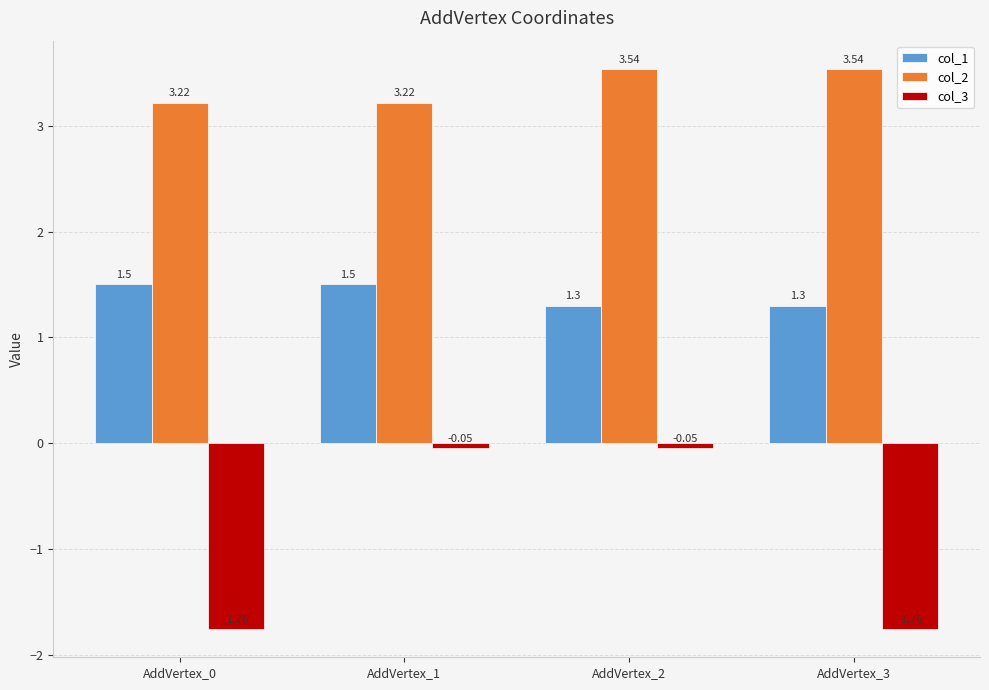

List the series in order of their overall mean, highest first.

col_2, col_1, col_3